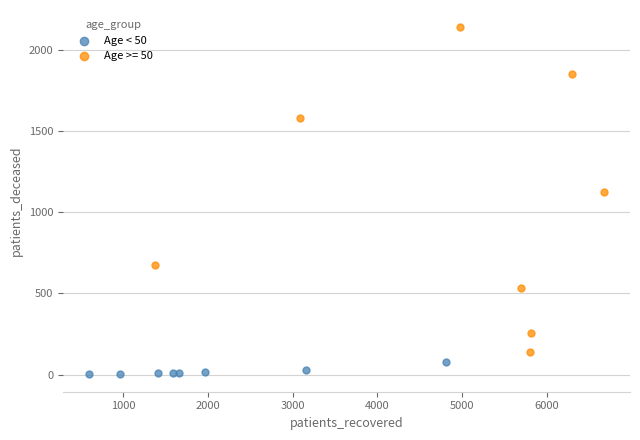

Which series reaches the minimum Y coordinate?

Age < 50